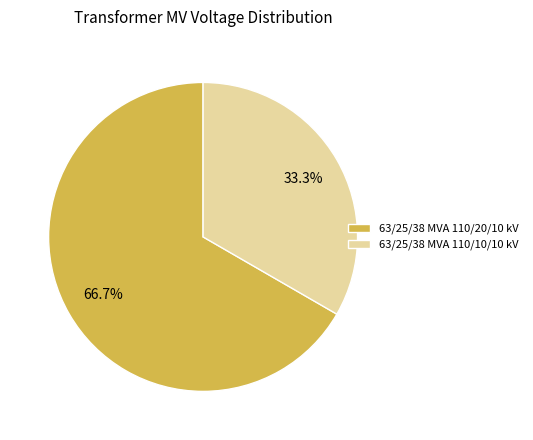

To the nearest percent, what is the combined percentage of 63/25/38 MVA 110/20/10 kV and 63/25/38 MVA 110/10/10 kV?

100%